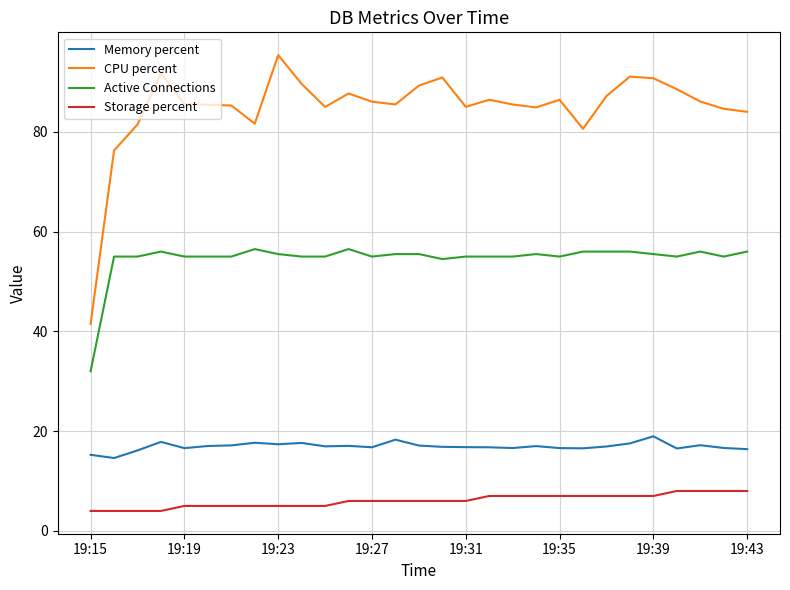

What is the difference between the maximum and minimum values in the Active Connections series?

24.5